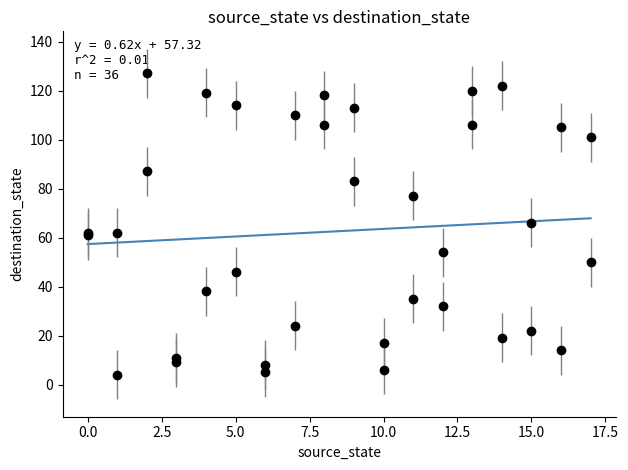

What is the difference between the maximum and minimum values?

10.5